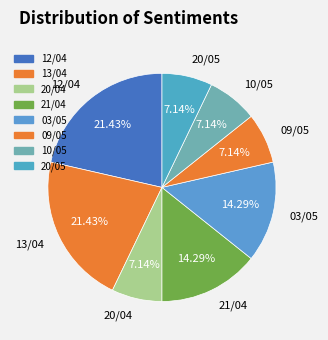

How many segments does this pie chart have?

8